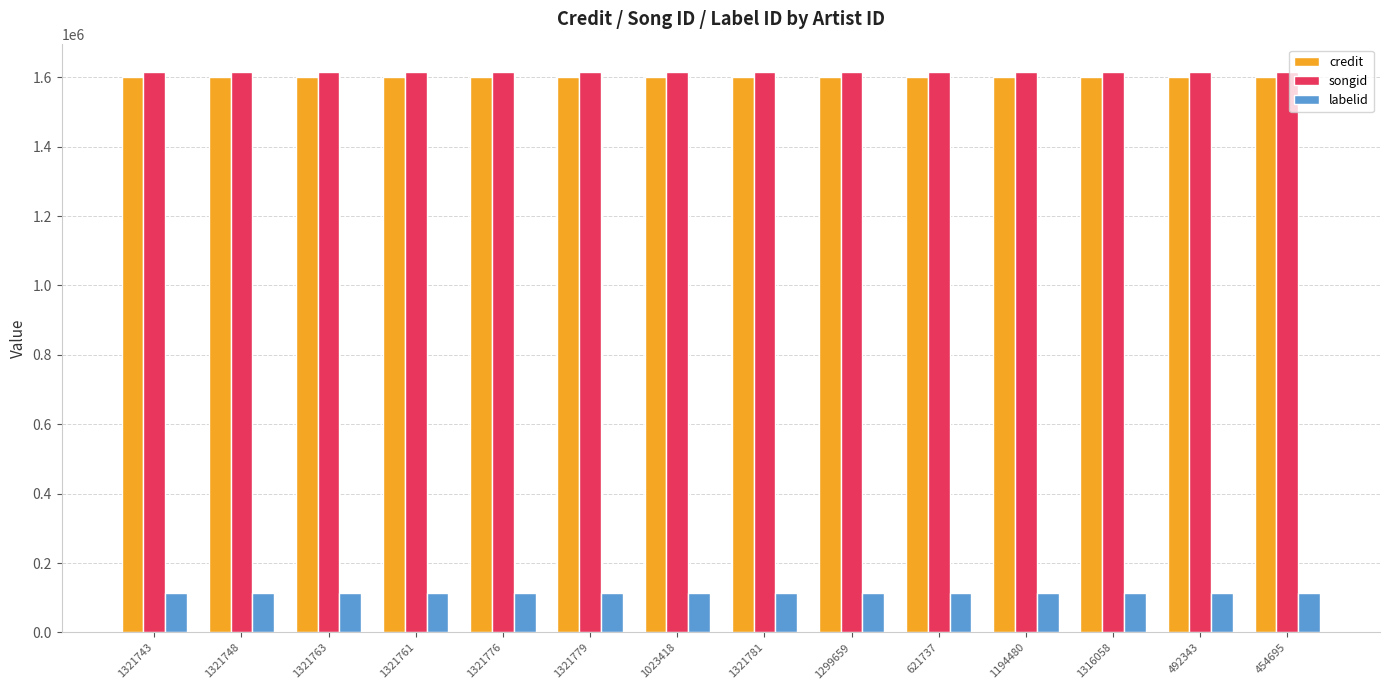

What is the highest value of the credit series?

1600253